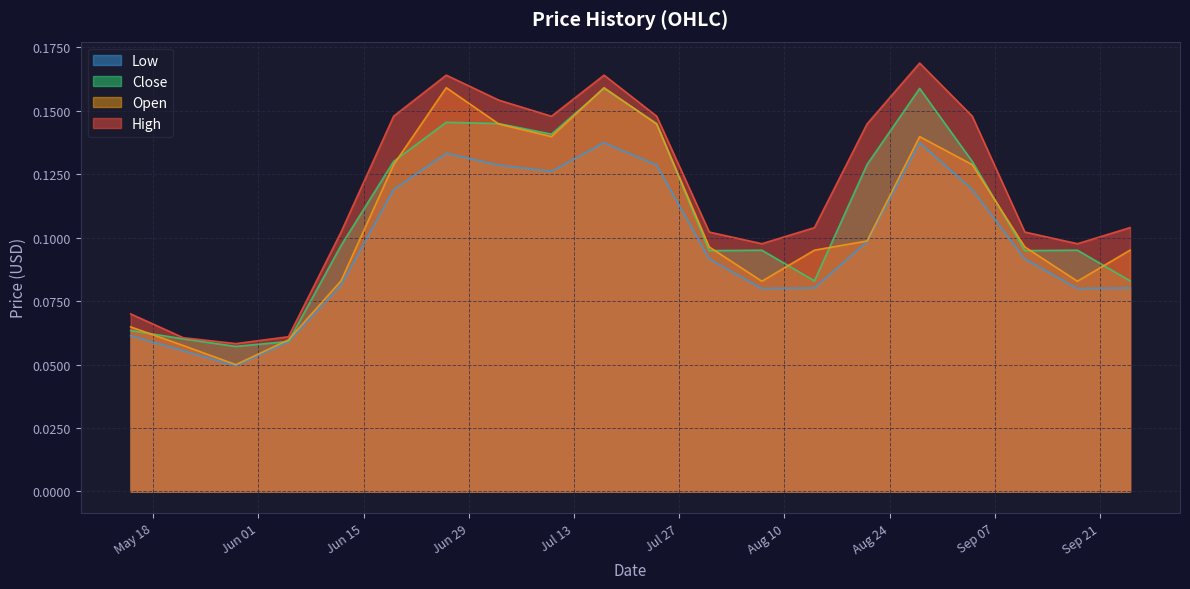

At which category does low reach its first local valley?

2020-05-29